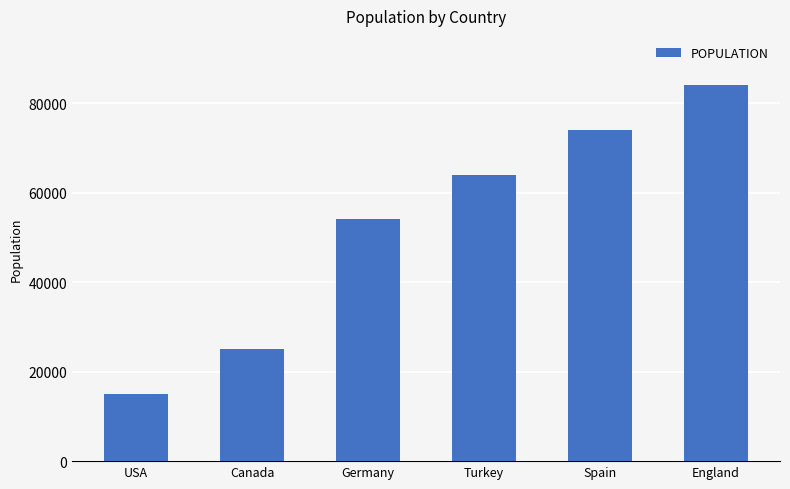

What is the difference between the second highest and second lowest values?

49000